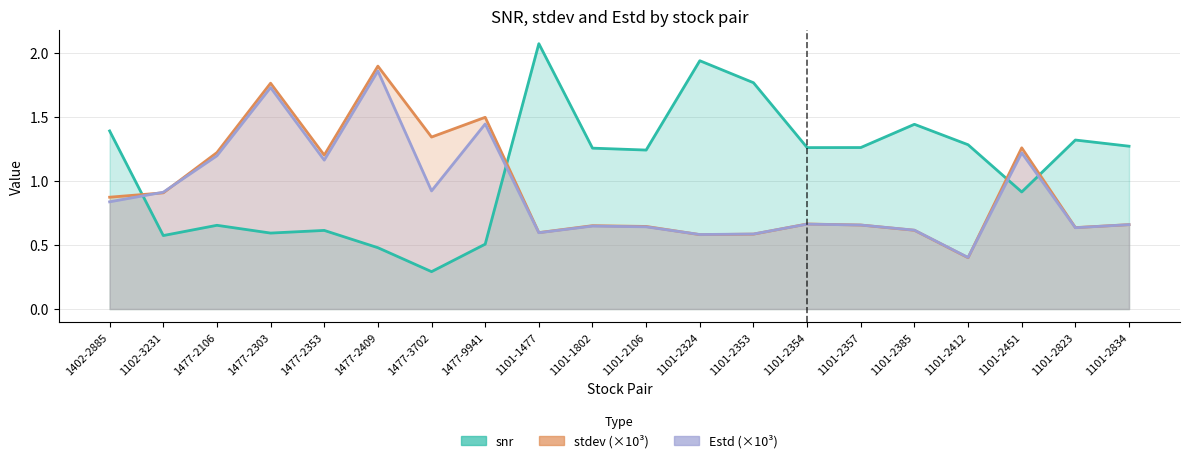

How many interior local valleys does the Estd series have?

6